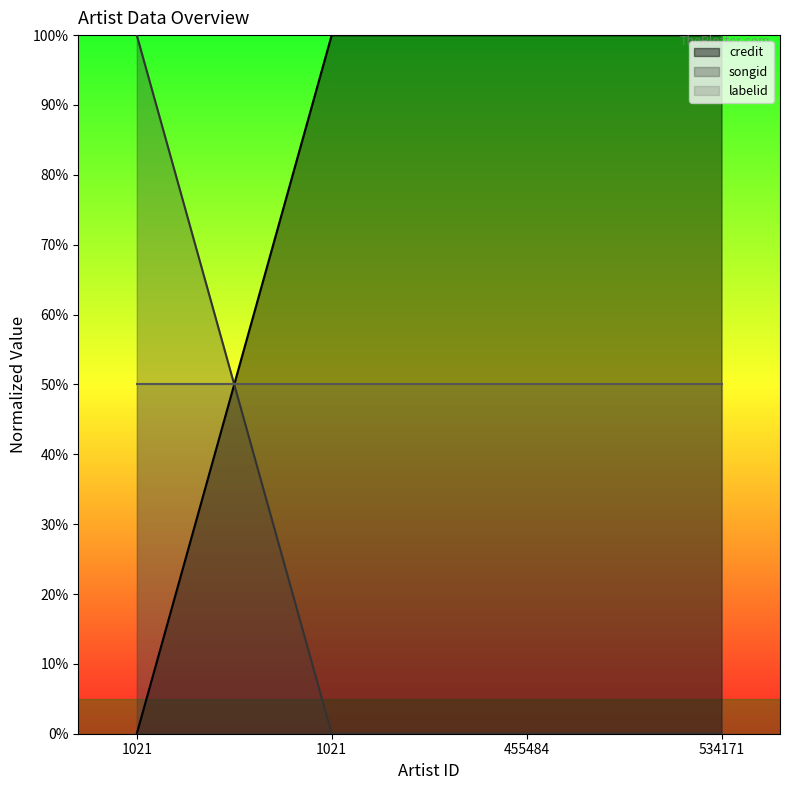

What are all the series names shown in the legend?

credit, songid, labelid